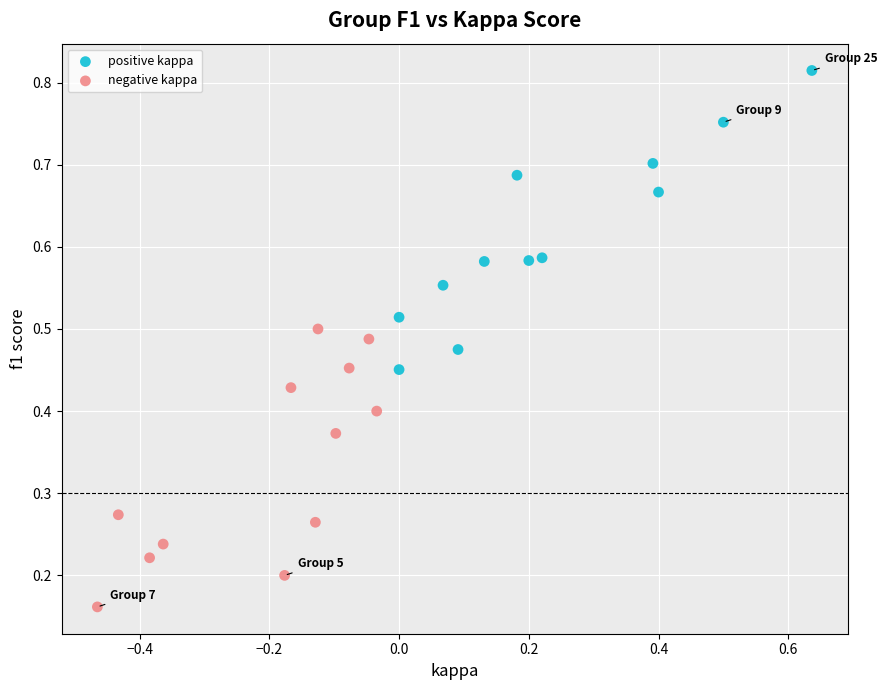

Which series has the widest spread of Y values?

positive kappa